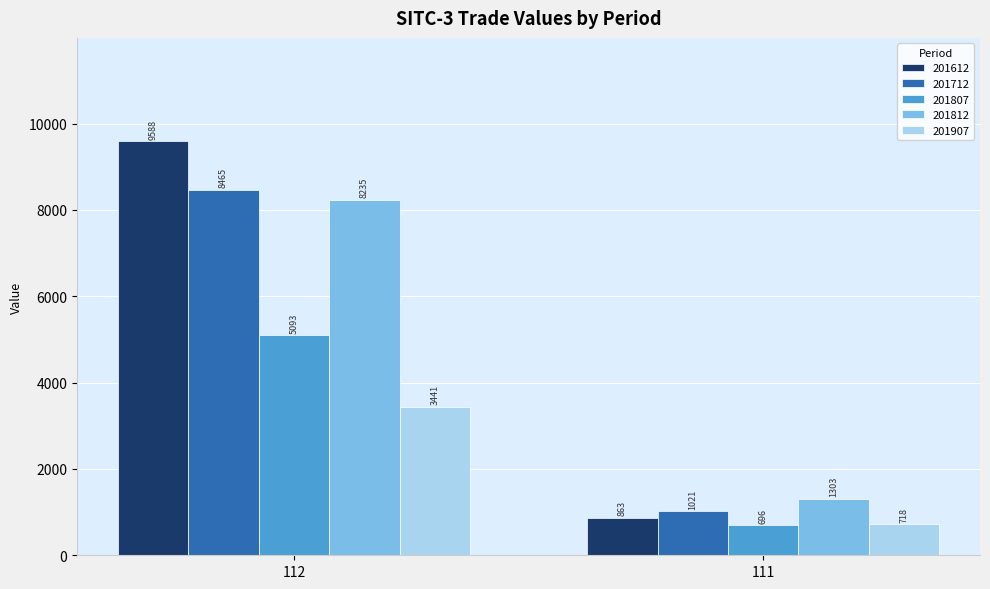

Where is 201712 nearest to the value 4743?

111